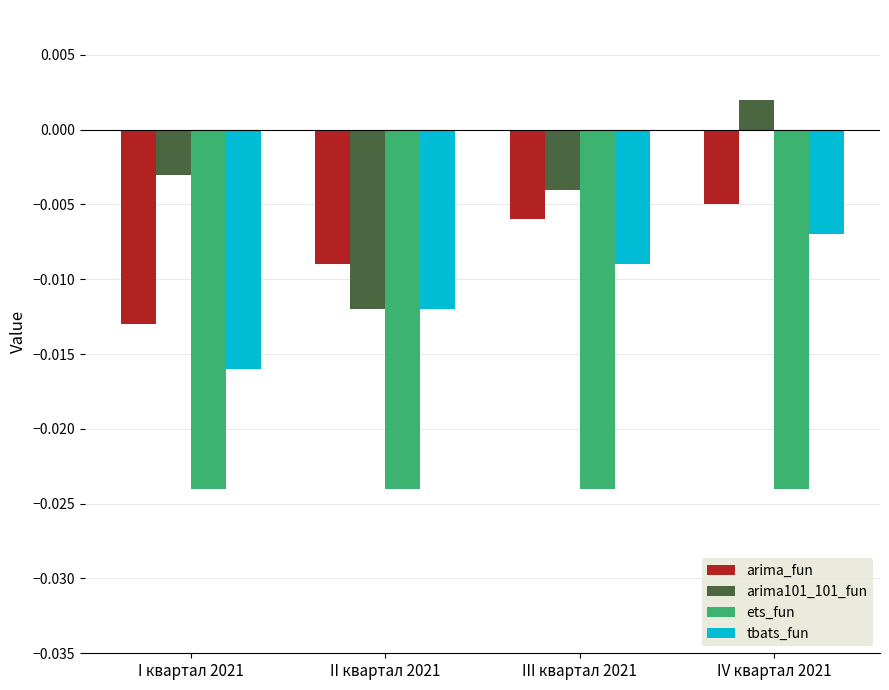

What position from the right is IV квартал 2021?

1